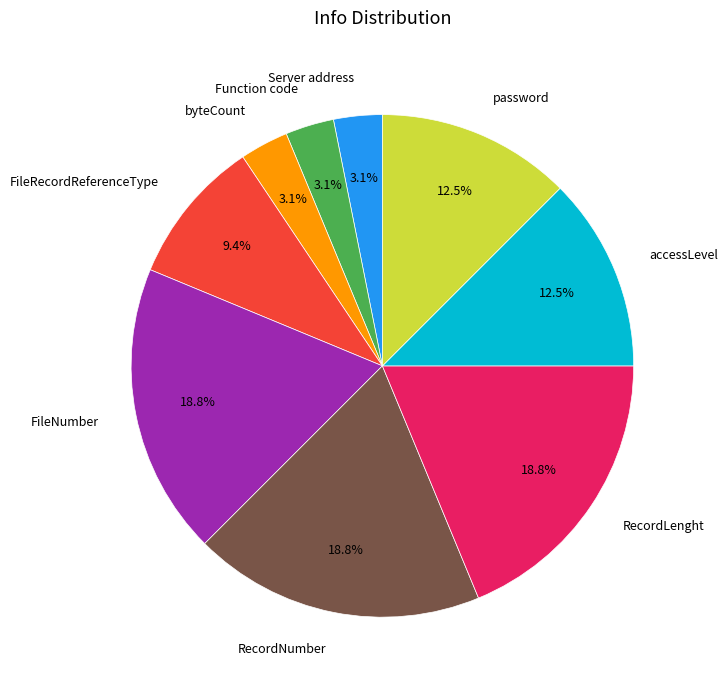

How much of the chart is everything except password?

87.5%